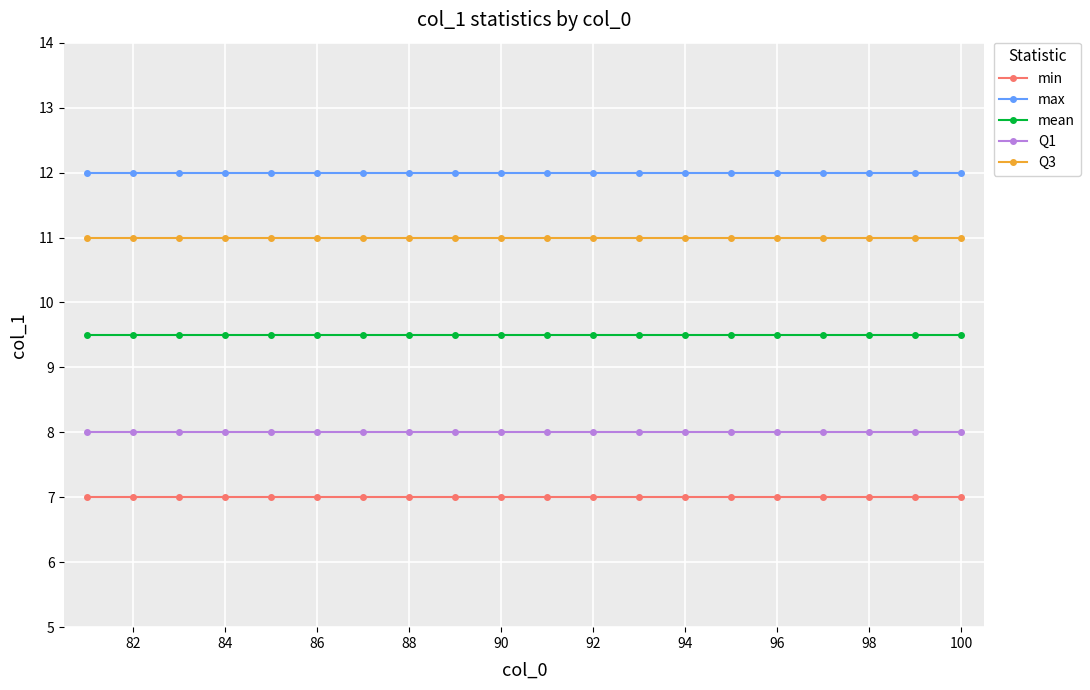

Which series has the largest total across all categories?

max